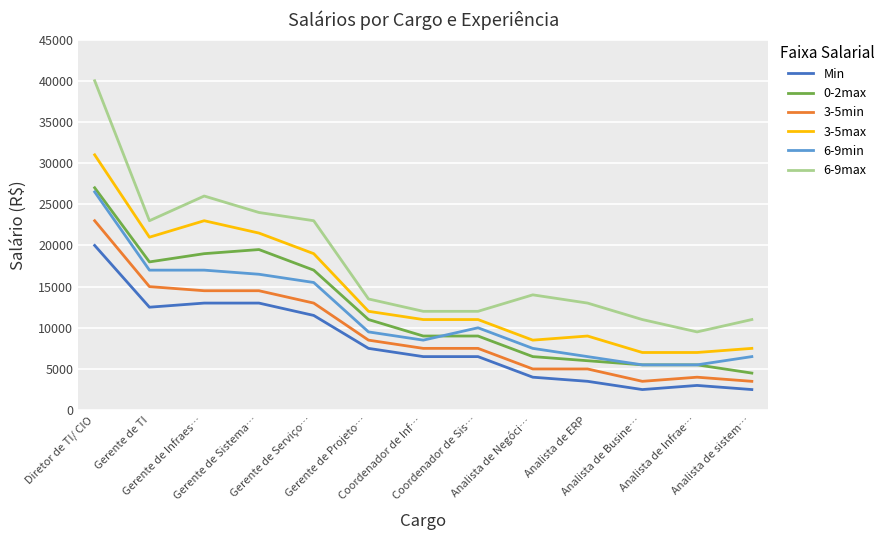

Reading right to left, extract all data points from this chart.

Min: 2500	3000	2500	3500	4000	6500	6500	7500	11500	13000	13000	12500	20000
0-2max: 4500	5500	5500	6000	6500	9000	9000	11000	17000	19500	19000	18000	27000
3-5min: 3500	4000	3500	5000	5000	7500	7500	8500	13000	14500	14500	15000	23000
3-5max: 7500	7000	7000	9000	8500	11000	11000	12000	19000	21500	23000	21000	31000
6-9min: 6500	5500	5500	6500	7500	10000	8500	9500	15500	16500	17000	17000	26500
6-9max: 11000	9500	11000	13000	14000	12000	12000	13500	23000	24000	26000	23000	40000